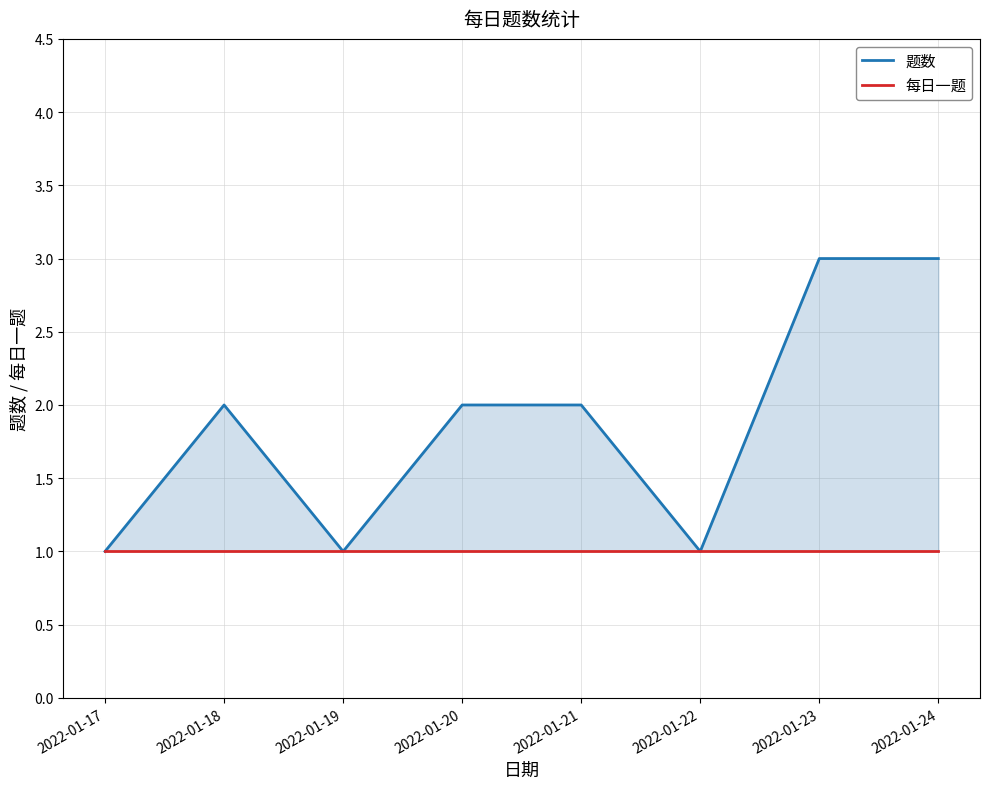

How many data points does each series have?

8